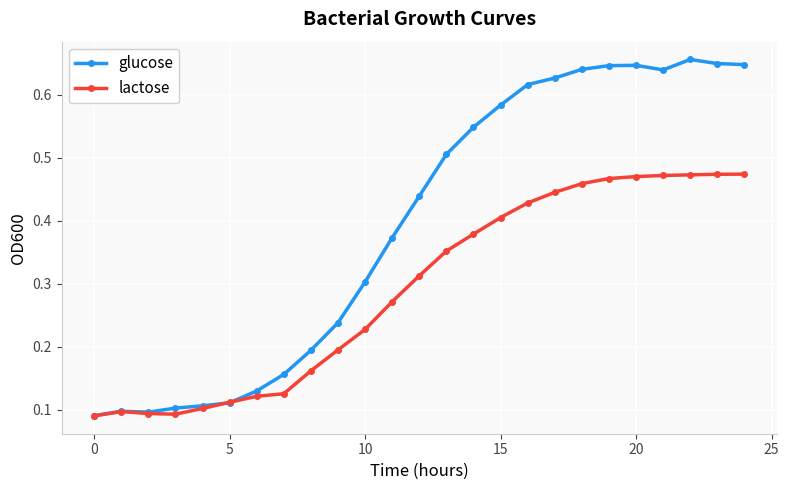

How many lactose values are between 0 and 1?

25